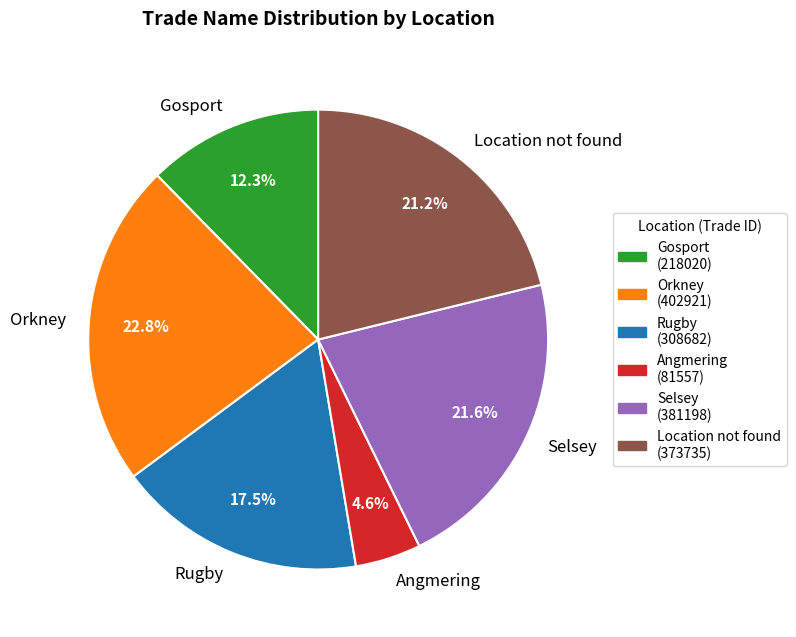

Is there any slice that represents more than half of the pie?

No